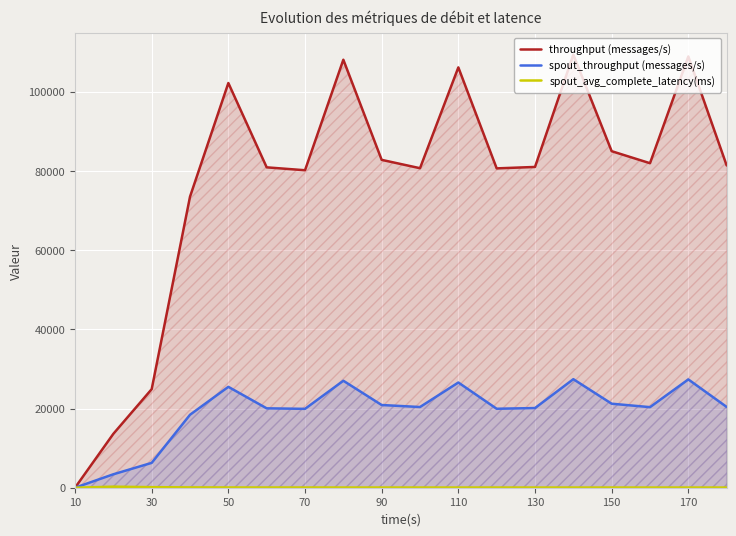

What is the difference between the maximum and minimum values in the throughput (messages/s) series?

109346.0